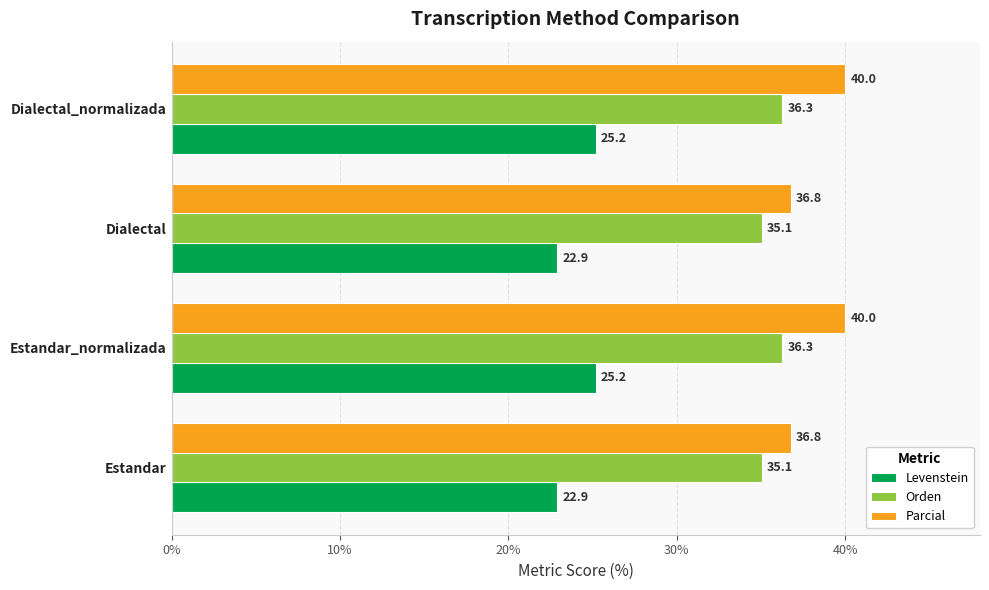

At how many categories does at least one series exceed 25?

4